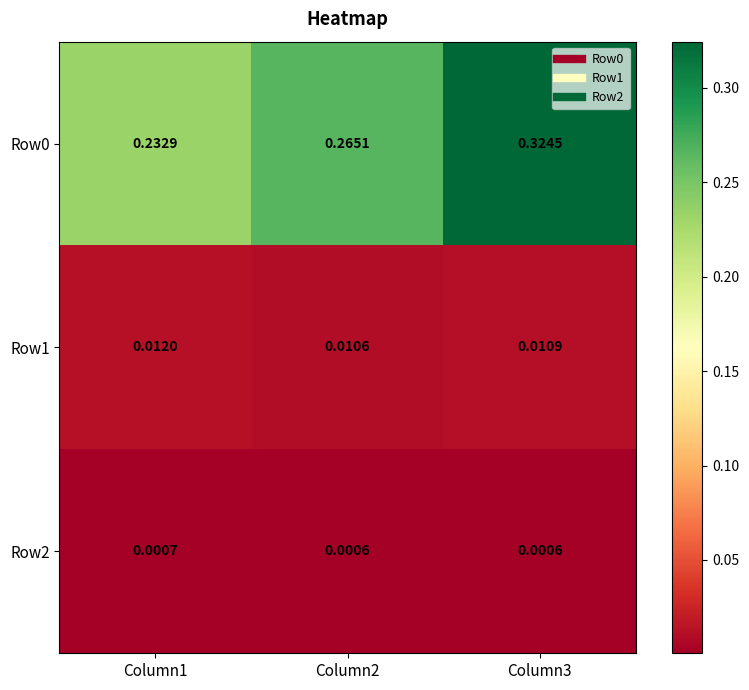

Is the value of Row0 at Column3 greater than the value of Row2 at Column3?

Yes